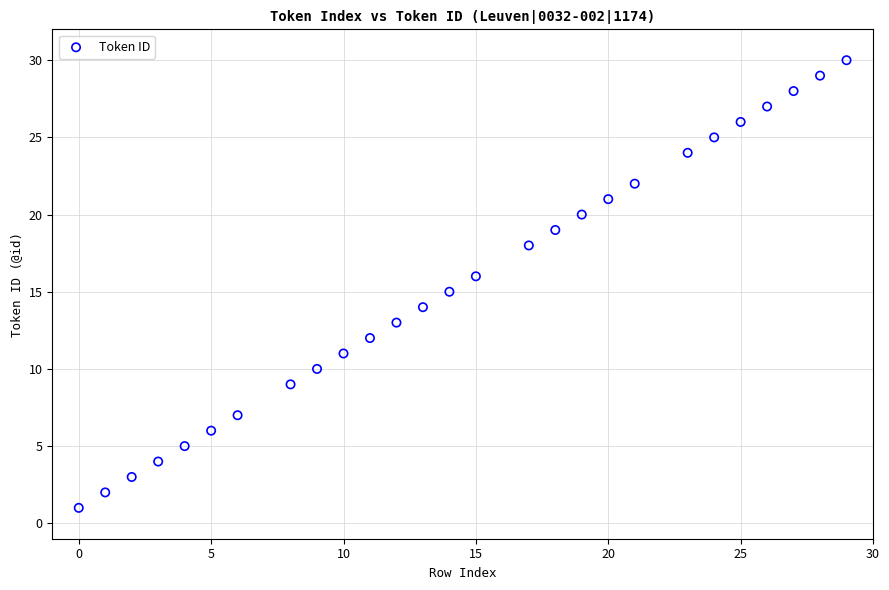

What is the range of Y values (max minus min)?

29